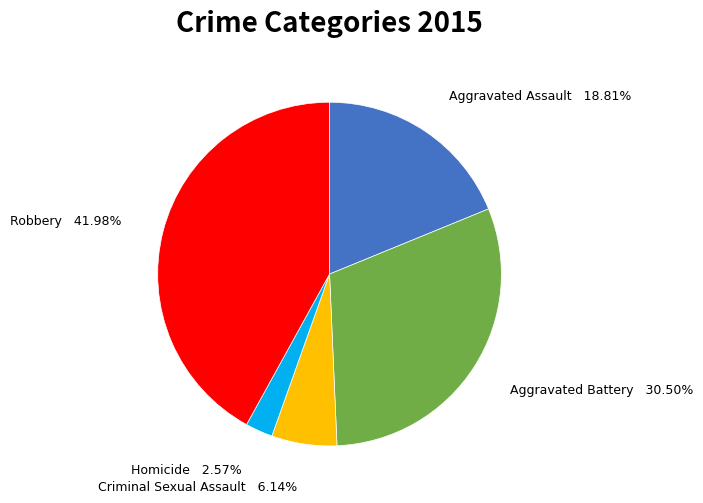

Does any single category account for the majority?

No